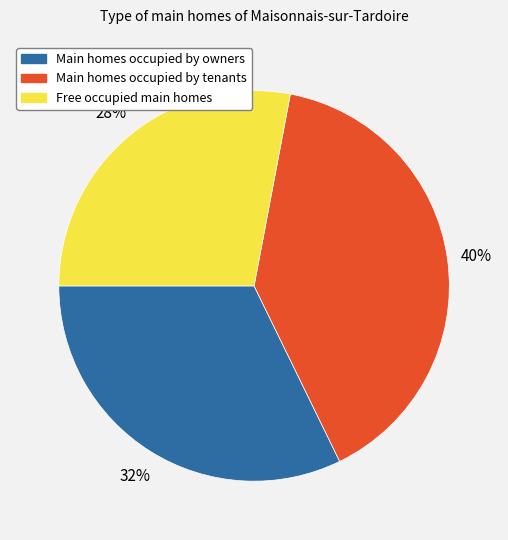

How many segments does this pie chart have?

3